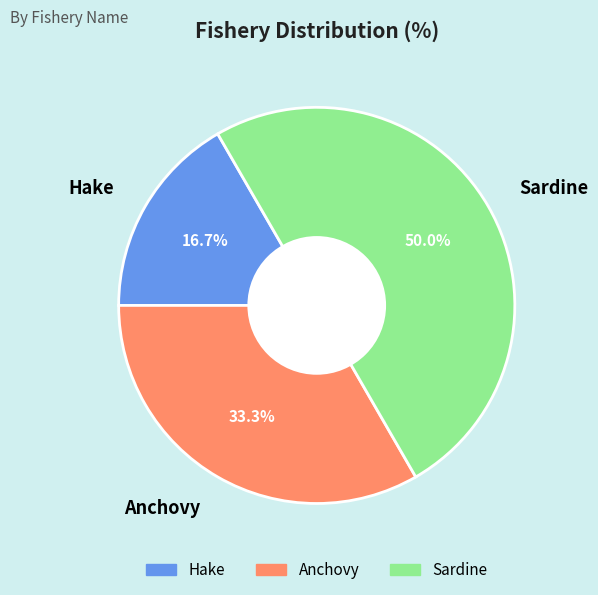

Approximately how many times larger is the value at Anchovy compared to Sardine?

0.7